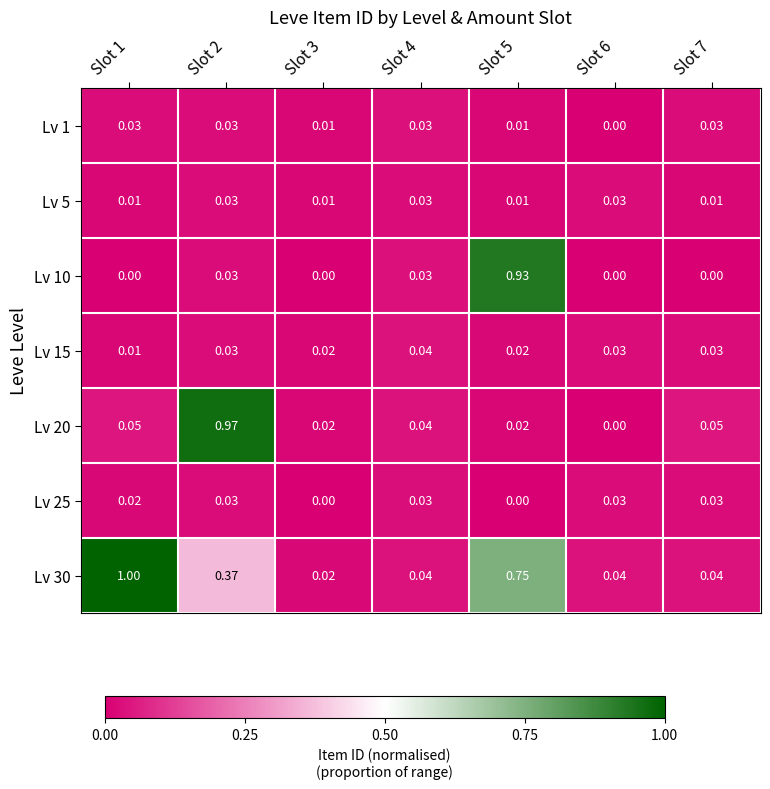

At Slot 6, list the series in order from smallest to largest.

Lv 1, Lv 10, Lv 20, Lv 5, Lv 15, Lv 25, Lv 30